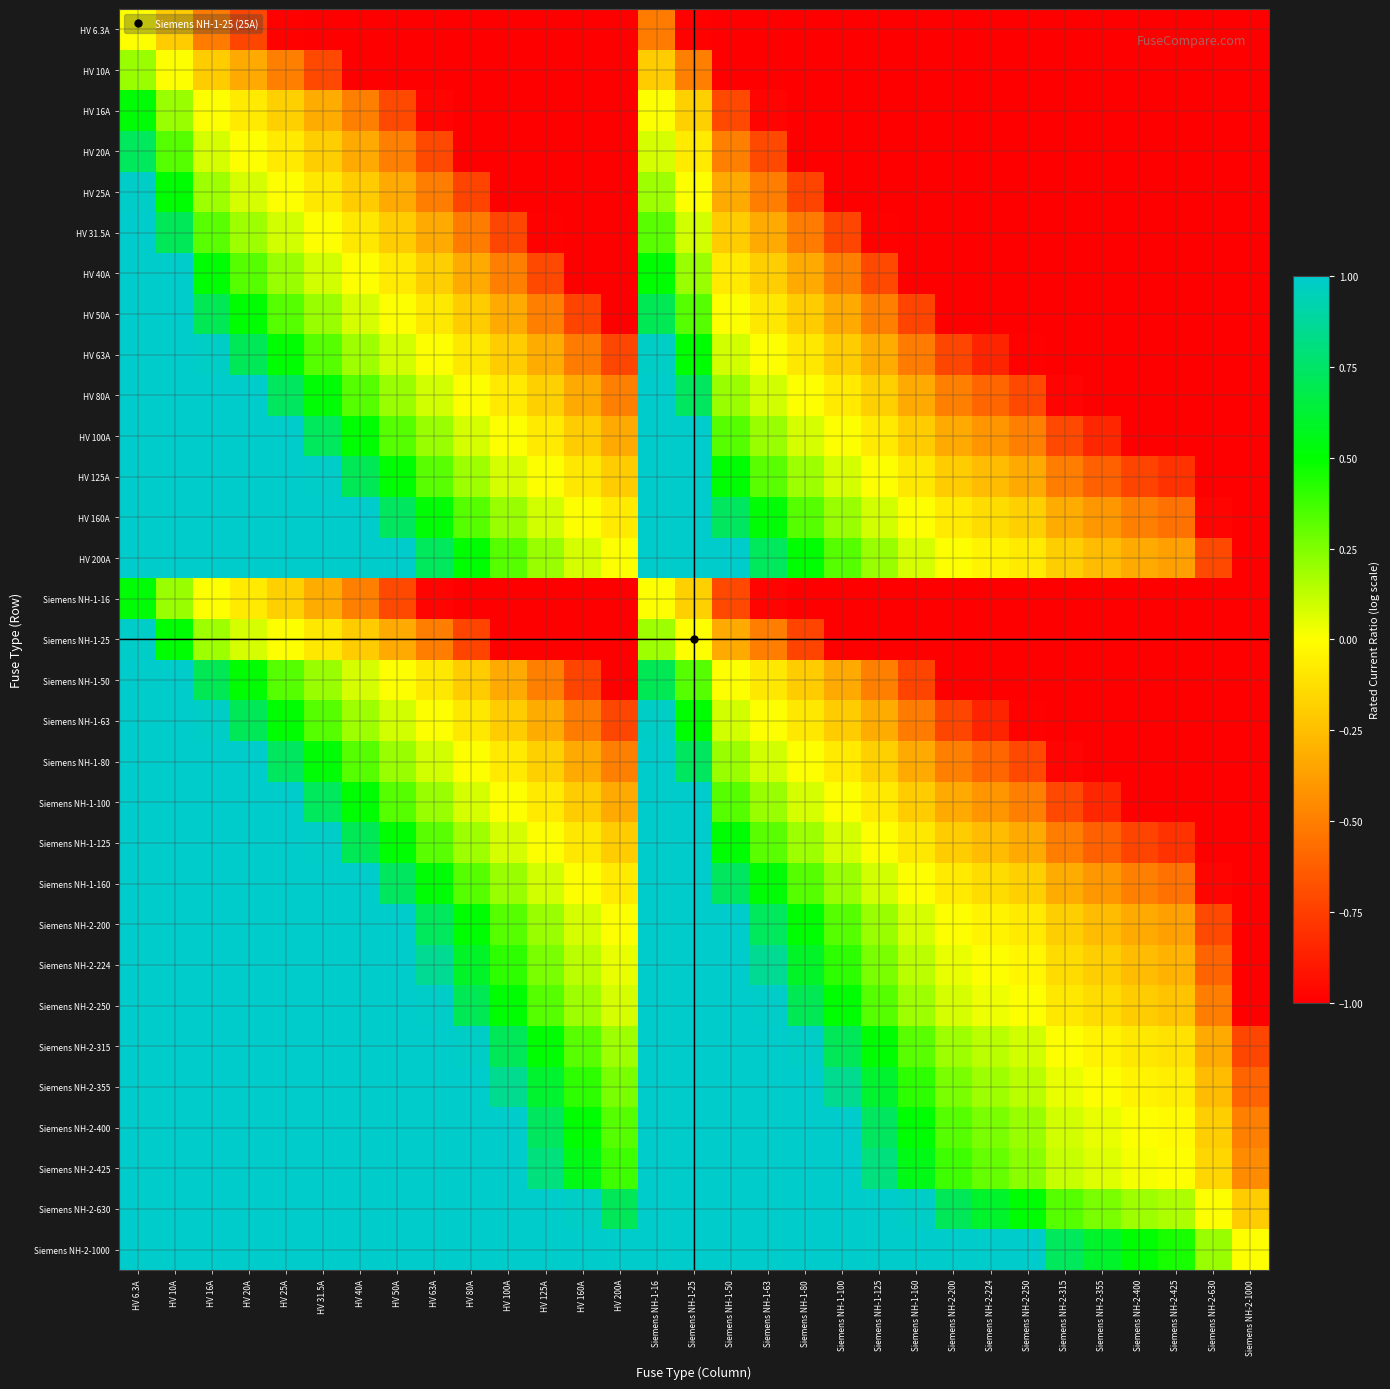

Reading right to left, transcribe all the data shown in this chart.

HV 6.3A: Siemens NH-2-1000=-1.0	Siemens NH-2-630=-1.0	Siemens NH-2-425=-1.0	Siemens NH-2-400=-1.0	Siemens NH-2-355=-1.0	Siemens NH-2-315=-1.0	Siemens NH-2-250=-1.0	Siemens NH-2-224=-1.0	Siemens NH-2-200=-1.0	Siemens NH-1-160=-1.0	Siemens NH-1-125=-1.0	Siemens NH-1-100=-1.0	Siemens NH-1-80=-1.0	Siemens NH-1-63=-1.0	Siemens NH-1-50=-1.0	Siemens NH-1-25=-1.0	Siemens NH-1-16=-0.5	HV 200A=-1.0	HV 160A=-1.0	HV 125A=-1.0	HV 100A=-1.0	HV 80A=-1.0	HV 63A=-1.0	HV 50A=-1.0	HV 40A=-1.0	HV 31.5A=-1.0	HV 25A=-1.0	HV 20A=-0.7	HV 16A=-0.5	HV 10A=-0.2	HV 6.3A=0.0
HV 10A: Siemens NH-2-1000=-1.0	Siemens NH-2-630=-1.0	Siemens NH-2-425=-1.0	Siemens NH-2-400=-1.0	Siemens NH-2-355=-1.0	Siemens NH-2-315=-1.0	Siemens NH-2-250=-1.0	Siemens NH-2-224=-1.0	Siemens NH-2-200=-1.0	Siemens NH-1-160=-1.0	Siemens NH-1-125=-1.0	Siemens NH-1-100=-1.0	Siemens NH-1-80=-1.0	Siemens NH-1-63=-1.0	Siemens NH-1-50=-1.0	Siemens NH-1-25=-0.5	Siemens NH-1-16=-0.2	HV 200A=-1.0	HV 160A=-1.0	HV 125A=-1.0	HV 100A=-1.0	HV 80A=-1.0	HV 63A=-1.0	HV 50A=-1.0	HV 40A=-1.0	HV 31.5A=-0.7	HV 25A=-0.5	HV 20A=-0.3	HV 16A=-0.2	HV 10A=0.0	HV 6.3A=0.2
HV 16A: Siemens NH-2-1000=-1.0	Siemens NH-2-630=-1.0	Siemens NH-2-425=-1.0	Siemens NH-2-400=-1.0	Siemens NH-2-355=-1.0	Siemens NH-2-315=-1.0	Siemens NH-2-250=-1.0	Siemens NH-2-224=-1.0	Siemens NH-2-200=-1.0	Siemens NH-1-160=-1.0	Siemens NH-1-125=-1.0	Siemens NH-1-100=-1.0	Siemens NH-1-80=-1.0	Siemens NH-1-63=-1.0	Siemens NH-1-50=-0.7	Siemens NH-1-25=-0.2	Siemens NH-1-16=0.0	HV 200A=-1.0	HV 160A=-1.0	HV 125A=-1.0	HV 100A=-1.0	HV 80A=-1.0	HV 63A=-1.0	HV 50A=-0.7	HV 40A=-0.5	HV 31.5A=-0.3	HV 25A=-0.2	HV 20A=-0.1	HV 16A=0.0	HV 10A=0.2	HV 6.3A=0.5
HV 20A: Siemens NH-2-1000=-1.0	Siemens NH-2-630=-1.0	Siemens NH-2-425=-1.0	Siemens NH-2-400=-1.0	Siemens NH-2-355=-1.0	Siemens NH-2-315=-1.0	Siemens NH-2-250=-1.0	Siemens NH-2-224=-1.0	Siemens NH-2-200=-1.0	Siemens NH-1-160=-1.0	Siemens NH-1-125=-1.0	Siemens NH-1-100=-1.0	Siemens NH-1-80=-1.0	Siemens NH-1-63=-0.7	Siemens NH-1-50=-0.5	Siemens NH-1-25=-0.1	Siemens NH-1-16=0.1	HV 200A=-1.0	HV 160A=-1.0	HV 125A=-1.0	HV 100A=-1.0	HV 80A=-1.0	HV 63A=-0.7	HV 50A=-0.5	HV 40A=-0.3	HV 31.5A=-0.2	HV 25A=-0.1	HV 20A=0.0	HV 16A=0.1	HV 10A=0.3	HV 6.3A=0.7
HV 25A: Siemens NH-2-1000=-1.0	Siemens NH-2-630=-1.0	Siemens NH-2-425=-1.0	Siemens NH-2-400=-1.0	Siemens NH-2-355=-1.0	Siemens NH-2-315=-1.0	Siemens NH-2-250=-1.0	Siemens NH-2-224=-1.0	Siemens NH-2-200=-1.0	Siemens NH-1-160=-1.0	Siemens NH-1-125=-1.0	Siemens NH-1-100=-1.0	Siemens NH-1-80=-0.7	Siemens NH-1-63=-0.5	Siemens NH-1-50=-0.3	Siemens NH-1-25=0.0	Siemens NH-1-16=0.2	HV 200A=-1.0	HV 160A=-1.0	HV 125A=-1.0	HV 100A=-1.0	HV 80A=-0.7	HV 63A=-0.5	HV 50A=-0.3	HV 40A=-0.2	HV 31.5A=-0.1	HV 25A=0.0	HV 20A=0.1	HV 16A=0.2	HV 10A=0.5	HV 6.3A=1.0
HV 31.5A: Siemens NH-2-1000=-1.0	Siemens NH-2-630=-1.0	Siemens NH-2-425=-1.0	Siemens NH-2-400=-1.0	Siemens NH-2-355=-1.0	Siemens NH-2-315=-1.0	Siemens NH-2-250=-1.0	Siemens NH-2-224=-1.0	Siemens NH-2-200=-1.0	Siemens NH-1-160=-1.0	Siemens NH-1-125=-1.0	Siemens NH-1-100=-0.7	Siemens NH-1-80=-0.5	Siemens NH-1-63=-0.3	Siemens NH-1-50=-0.2	Siemens NH-1-25=0.1	Siemens NH-1-16=0.3	HV 200A=-1.0	HV 160A=-1.0	HV 125A=-1.0	HV 100A=-0.7	HV 80A=-0.5	HV 63A=-0.3	HV 50A=-0.2	HV 40A=-0.1	HV 31.5A=0.0	HV 25A=0.1	HV 20A=0.2	HV 16A=0.3	HV 10A=0.7	HV 6.3A=1.0
HV 40A: Siemens NH-2-1000=-1.0	Siemens NH-2-630=-1.0	Siemens NH-2-425=-1.0	Siemens NH-2-400=-1.0	Siemens NH-2-355=-1.0	Siemens NH-2-315=-1.0	Siemens NH-2-250=-1.0	Siemens NH-2-224=-1.0	Siemens NH-2-200=-1.0	Siemens NH-1-160=-1.0	Siemens NH-1-125=-0.7	Siemens NH-1-100=-0.5	Siemens NH-1-80=-0.3	Siemens NH-1-63=-0.2	Siemens NH-1-50=-0.1	Siemens NH-1-25=0.2	Siemens NH-1-16=0.5	HV 200A=-1.0	HV 160A=-1.0	HV 125A=-0.7	HV 100A=-0.5	HV 80A=-0.3	HV 63A=-0.2	HV 50A=-0.1	HV 40A=0.0	HV 31.5A=0.1	HV 25A=0.2	HV 20A=0.3	HV 16A=0.5	HV 10A=1.0	HV 6.3A=1.0
HV 50A: Siemens NH-2-1000=-1.0	Siemens NH-2-630=-1.0	Siemens NH-2-425=-1.0	Siemens NH-2-400=-1.0	Siemens NH-2-355=-1.0	Siemens NH-2-315=-1.0	Siemens NH-2-250=-1.0	Siemens NH-2-224=-1.0	Siemens NH-2-200=-1.0	Siemens NH-1-160=-0.7	Siemens NH-1-125=-0.5	Siemens NH-1-100=-0.3	Siemens NH-1-80=-0.2	Siemens NH-1-63=-0.1	Siemens NH-1-50=0.0	Siemens NH-1-25=0.3	Siemens NH-1-16=0.7	HV 200A=-1.0	HV 160A=-0.7	HV 125A=-0.5	HV 100A=-0.3	HV 80A=-0.2	HV 63A=-0.1	HV 50A=0.0	HV 40A=0.1	HV 31.5A=0.2	HV 25A=0.3	HV 20A=0.5	HV 16A=0.7	HV 10A=1.0	HV 6.3A=1.0
HV 63A: Siemens NH-2-1000=-1.0	Siemens NH-2-630=-1.0	Siemens NH-2-425=-1.0	Siemens NH-2-400=-1.0	Siemens NH-2-355=-1.0	Siemens NH-2-315=-1.0	Siemens NH-2-250=-1.0	Siemens NH-2-224=-0.9	Siemens NH-2-200=-0.7	Siemens NH-1-160=-0.5	Siemens NH-1-125=-0.3	Siemens NH-1-100=-0.2	Siemens NH-1-80=-0.1	Siemens NH-1-63=0.0	Siemens NH-1-50=0.1	Siemens NH-1-25=0.5	Siemens NH-1-16=1.0	HV 200A=-0.7	HV 160A=-0.5	HV 125A=-0.3	HV 100A=-0.2	HV 80A=-0.1	HV 63A=0.0	HV 50A=0.1	HV 40A=0.2	HV 31.5A=0.3	HV 25A=0.5	HV 20A=0.7	HV 16A=1.0	HV 10A=1.0	HV 6.3A=1.0
HV 80A: Siemens NH-2-1000=-1.0	Siemens NH-2-630=-1.0	Siemens NH-2-425=-1.0	Siemens NH-2-400=-1.0	Siemens NH-2-355=-1.0	Siemens NH-2-315=-1.0	Siemens NH-2-250=-0.7	Siemens NH-2-224=-0.6	Siemens NH-2-200=-0.5	Siemens NH-1-160=-0.3	Siemens NH-1-125=-0.2	Siemens NH-1-100=-0.1	Siemens NH-1-80=0.0	Siemens NH-1-63=0.1	Siemens NH-1-50=0.2	Siemens NH-1-25=0.7	Siemens NH-1-16=1.0	HV 200A=-0.5	HV 160A=-0.3	HV 125A=-0.2	HV 100A=-0.1	HV 80A=0.0	HV 63A=0.1	HV 50A=0.2	HV 40A=0.3	HV 31.5A=0.5	HV 25A=0.7	HV 20A=1.0	HV 16A=1.0	HV 10A=1.0	HV 6.3A=1.0
HV 100A: Siemens NH-2-1000=-1.0	Siemens NH-2-630=-1.0	Siemens NH-2-425=-1.0	Siemens NH-2-400=-1.0	Siemens NH-2-355=-0.8	Siemens NH-2-315=-0.7	Siemens NH-2-250=-0.5	Siemens NH-2-224=-0.4	Siemens NH-2-200=-0.3	Siemens NH-1-160=-0.2	Siemens NH-1-125=-0.1	Siemens NH-1-100=0.0	Siemens NH-1-80=0.1	Siemens NH-1-63=0.2	Siemens NH-1-50=0.3	Siemens NH-1-25=1.0	Siemens NH-1-16=1.0	HV 200A=-0.3	HV 160A=-0.2	HV 125A=-0.1	HV 100A=0.0	HV 80A=0.1	HV 63A=0.2	HV 50A=0.3	HV 40A=0.5	HV 31.5A=0.7	HV 25A=1.0	HV 20A=1.0	HV 16A=1.0	HV 10A=1.0	HV 6.3A=1.0
HV 125A: Siemens NH-2-1000=-1.0	Siemens NH-2-630=-1.0	Siemens NH-2-425=-0.8	Siemens NH-2-400=-0.7	Siemens NH-2-355=-0.6	Siemens NH-2-315=-0.5	Siemens NH-2-250=-0.3	Siemens NH-2-224=-0.3	Siemens NH-2-200=-0.2	Siemens NH-1-160=-0.1	Siemens NH-1-125=0.0	Siemens NH-1-100=0.1	Siemens NH-1-80=0.2	Siemens NH-1-63=0.3	Siemens NH-1-50=0.5	Siemens NH-1-25=1.0	Siemens NH-1-16=1.0	HV 200A=-0.2	HV 160A=-0.1	HV 125A=0.0	HV 100A=0.1	HV 80A=0.2	HV 63A=0.3	HV 50A=0.5	HV 40A=0.7	HV 31.5A=1.0	HV 25A=1.0	HV 20A=1.0	HV 16A=1.0	HV 10A=1.0	HV 6.3A=1.0
HV 160A: Siemens NH-2-1000=-1.0	Siemens NH-2-630=-1.0	Siemens NH-2-425=-0.6	Siemens NH-2-400=-0.5	Siemens NH-2-355=-0.4	Siemens NH-2-315=-0.3	Siemens NH-2-250=-0.2	Siemens NH-2-224=-0.1	Siemens NH-2-200=-0.1	Siemens NH-1-160=0.0	Siemens NH-1-125=0.1	Siemens NH-1-100=0.2	Siemens NH-1-80=0.3	Siemens NH-1-63=0.5	Siemens NH-1-50=0.7	Siemens NH-1-25=1.0	Siemens NH-1-16=1.0	HV 200A=-0.1	HV 160A=0.0	HV 125A=0.1	HV 100A=0.2	HV 80A=0.3	HV 63A=0.5	HV 50A=0.7	HV 40A=1.0	HV 31.5A=1.0	HV 25A=1.0	HV 20A=1.0	HV 16A=1.0	HV 10A=1.0	HV 6.3A=1.0
HV 200A: Siemens NH-2-1000=-1.0	Siemens NH-2-630=-0.7	Siemens NH-2-425=-0.4	Siemens NH-2-400=-0.3	Siemens NH-2-355=-0.3	Siemens NH-2-315=-0.2	Siemens NH-2-250=-0.1	Siemens NH-2-224=-0.0	Siemens NH-2-200=0.0	Siemens NH-1-160=0.1	Siemens NH-1-125=0.2	Siemens NH-1-100=0.3	Siemens NH-1-80=0.5	Siemens NH-1-63=0.7	Siemens NH-1-50=1.0	Siemens NH-1-25=1.0	Siemens NH-1-16=1.0	HV 200A=0.0	HV 160A=0.1	HV 125A=0.2	HV 100A=0.3	HV 80A=0.5	HV 63A=0.7	HV 50A=1.0	HV 40A=1.0	HV 31.5A=1.0	HV 25A=1.0	HV 20A=1.0	HV 16A=1.0	HV 10A=1.0	HV 6.3A=1.0
Siemens NH-1-16: Siemens NH-2-1000=-1.0	Siemens NH-2-630=-1.0	Siemens NH-2-425=-1.0	Siemens NH-2-400=-1.0	Siemens NH-2-355=-1.0	Siemens NH-2-315=-1.0	Siemens NH-2-250=-1.0	Siemens NH-2-224=-1.0	Siemens NH-2-200=-1.0	Siemens NH-1-160=-1.0	Siemens NH-1-125=-1.0	Siemens NH-1-100=-1.0	Siemens NH-1-80=-1.0	Siemens NH-1-63=-1.0	Siemens NH-1-50=-0.7	Siemens NH-1-25=-0.2	Siemens NH-1-16=0.0	HV 200A=-1.0	HV 160A=-1.0	HV 125A=-1.0	HV 100A=-1.0	HV 80A=-1.0	HV 63A=-1.0	HV 50A=-0.7	HV 40A=-0.5	HV 31.5A=-0.3	HV 25A=-0.2	HV 20A=-0.1	HV 16A=0.0	HV 10A=0.2	HV 6.3A=0.5
Siemens NH-1-25: Siemens NH-2-1000=-1.0	Siemens NH-2-630=-1.0	Siemens NH-2-425=-1.0	Siemens NH-2-400=-1.0	Siemens NH-2-355=-1.0	Siemens NH-2-315=-1.0	Siemens NH-2-250=-1.0	Siemens NH-2-224=-1.0	Siemens NH-2-200=-1.0	Siemens NH-1-160=-1.0	Siemens NH-1-125=-1.0	Siemens NH-1-100=-1.0	Siemens NH-1-80=-0.7	Siemens NH-1-63=-0.5	Siemens NH-1-50=-0.3	Siemens NH-1-25=0.0	Siemens NH-1-16=0.2	HV 200A=-1.0	HV 160A=-1.0	HV 125A=-1.0	HV 100A=-1.0	HV 80A=-0.7	HV 63A=-0.5	HV 50A=-0.3	HV 40A=-0.2	HV 31.5A=-0.1	HV 25A=0.0	HV 20A=0.1	HV 16A=0.2	HV 10A=0.5	HV 6.3A=1.0
Siemens NH-1-50: Siemens NH-2-1000=-1.0	Siemens NH-2-630=-1.0	Siemens NH-2-425=-1.0	Siemens NH-2-400=-1.0	Siemens NH-2-355=-1.0	Siemens NH-2-315=-1.0	Siemens NH-2-250=-1.0	Siemens NH-2-224=-1.0	Siemens NH-2-200=-1.0	Siemens NH-1-160=-0.7	Siemens NH-1-125=-0.5	Siemens NH-1-100=-0.3	Siemens NH-1-80=-0.2	Siemens NH-1-63=-0.1	Siemens NH-1-50=0.0	Siemens NH-1-25=0.3	Siemens NH-1-16=0.7	HV 200A=-1.0	HV 160A=-0.7	HV 125A=-0.5	HV 100A=-0.3	HV 80A=-0.2	HV 63A=-0.1	HV 50A=0.0	HV 40A=0.1	HV 31.5A=0.2	HV 25A=0.3	HV 20A=0.5	HV 16A=0.7	HV 10A=1.0	HV 6.3A=1.0
Siemens NH-1-63: Siemens NH-2-1000=-1.0	Siemens NH-2-630=-1.0	Siemens NH-2-425=-1.0	Siemens NH-2-400=-1.0	Siemens NH-2-355=-1.0	Siemens NH-2-315=-1.0	Siemens NH-2-250=-1.0	Siemens NH-2-224=-0.9	Siemens NH-2-200=-0.7	Siemens NH-1-160=-0.5	Siemens NH-1-125=-0.3	Siemens NH-1-100=-0.2	Siemens NH-1-80=-0.1	Siemens NH-1-63=0.0	Siemens NH-1-50=0.1	Siemens NH-1-25=0.5	Siemens NH-1-16=1.0	HV 200A=-0.7	HV 160A=-0.5	HV 125A=-0.3	HV 100A=-0.2	HV 80A=-0.1	HV 63A=0.0	HV 50A=0.1	HV 40A=0.2	HV 31.5A=0.3	HV 25A=0.5	HV 20A=0.7	HV 16A=1.0	HV 10A=1.0	HV 6.3A=1.0
Siemens NH-1-80: Siemens NH-2-1000=-1.0	Siemens NH-2-630=-1.0	Siemens NH-2-425=-1.0	Siemens NH-2-400=-1.0	Siemens NH-2-355=-1.0	Siemens NH-2-315=-1.0	Siemens NH-2-250=-0.7	Siemens NH-2-224=-0.6	Siemens NH-2-200=-0.5	Siemens NH-1-160=-0.3	Siemens NH-1-125=-0.2	Siemens NH-1-100=-0.1	Siemens NH-1-80=0.0	Siemens NH-1-63=0.1	Siemens NH-1-50=0.2	Siemens NH-1-25=0.7	Siemens NH-1-16=1.0	HV 200A=-0.5	HV 160A=-0.3	HV 125A=-0.2	HV 100A=-0.1	HV 80A=0.0	HV 63A=0.1	HV 50A=0.2	HV 40A=0.3	HV 31.5A=0.5	HV 25A=0.7	HV 20A=1.0	HV 16A=1.0	HV 10A=1.0	HV 6.3A=1.0
Siemens NH-1-100: Siemens NH-2-1000=-1.0	Siemens NH-2-630=-1.0	Siemens NH-2-425=-1.0	Siemens NH-2-400=-1.0	Siemens NH-2-355=-0.8	Siemens NH-2-315=-0.7	Siemens NH-2-250=-0.5	Siemens NH-2-224=-0.4	Siemens NH-2-200=-0.3	Siemens NH-1-160=-0.2	Siemens NH-1-125=-0.1	Siemens NH-1-100=0.0	Siemens NH-1-80=0.1	Siemens NH-1-63=0.2	Siemens NH-1-50=0.3	Siemens NH-1-25=1.0	Siemens NH-1-16=1.0	HV 200A=-0.3	HV 160A=-0.2	HV 125A=-0.1	HV 100A=0.0	HV 80A=0.1	HV 63A=0.2	HV 50A=0.3	HV 40A=0.5	HV 31.5A=0.7	HV 25A=1.0	HV 20A=1.0	HV 16A=1.0	HV 10A=1.0	HV 6.3A=1.0
Siemens NH-1-125: Siemens NH-2-1000=-1.0	Siemens NH-2-630=-1.0	Siemens NH-2-425=-0.8	Siemens NH-2-400=-0.7	Siemens NH-2-355=-0.6	Siemens NH-2-315=-0.5	Siemens NH-2-250=-0.3	Siemens NH-2-224=-0.3	Siemens NH-2-200=-0.2	Siemens NH-1-160=-0.1	Siemens NH-1-125=0.0	Siemens NH-1-100=0.1	Siemens NH-1-80=0.2	Siemens NH-1-63=0.3	Siemens NH-1-50=0.5	Siemens NH-1-25=1.0	Siemens NH-1-16=1.0	HV 200A=-0.2	HV 160A=-0.1	HV 125A=0.0	HV 100A=0.1	HV 80A=0.2	HV 63A=0.3	HV 50A=0.5	HV 40A=0.7	HV 31.5A=1.0	HV 25A=1.0	HV 20A=1.0	HV 16A=1.0	HV 10A=1.0	HV 6.3A=1.0
Siemens NH-1-160: Siemens NH-2-1000=-1.0	Siemens NH-2-630=-1.0	Siemens NH-2-425=-0.6	Siemens NH-2-400=-0.5	Siemens NH-2-355=-0.4	Siemens NH-2-315=-0.3	Siemens NH-2-250=-0.2	Siemens NH-2-224=-0.1	Siemens NH-2-200=-0.1	Siemens NH-1-160=0.0	Siemens NH-1-125=0.1	Siemens NH-1-100=0.2	Siemens NH-1-80=0.3	Siemens NH-1-63=0.5	Siemens NH-1-50=0.7	Siemens NH-1-25=1.0	Siemens NH-1-16=1.0	HV 200A=-0.1	HV 160A=0.0	HV 125A=0.1	HV 100A=0.2	HV 80A=0.3	HV 63A=0.5	HV 50A=0.7	HV 40A=1.0	HV 31.5A=1.0	HV 25A=1.0	HV 20A=1.0	HV 16A=1.0	HV 10A=1.0	HV 6.3A=1.0
Siemens NH-2-200: Siemens NH-2-1000=-1.0	Siemens NH-2-630=-0.7	Siemens NH-2-425=-0.4	Siemens NH-2-400=-0.3	Siemens NH-2-355=-0.3	Siemens NH-2-315=-0.2	Siemens NH-2-250=-0.1	Siemens NH-2-224=-0.0	Siemens NH-2-200=0.0	Siemens NH-1-160=0.1	Siemens NH-1-125=0.2	Siemens NH-1-100=0.3	Siemens NH-1-80=0.5	Siemens NH-1-63=0.7	Siemens NH-1-50=1.0	Siemens NH-1-25=1.0	Siemens NH-1-16=1.0	HV 200A=0.0	HV 160A=0.1	HV 125A=0.2	HV 100A=0.3	HV 80A=0.5	HV 63A=0.7	HV 50A=1.0	HV 40A=1.0	HV 31.5A=1.0	HV 25A=1.0	HV 20A=1.0	HV 16A=1.0	HV 10A=1.0	HV 6.3A=1.0
Siemens NH-2-224: Siemens NH-2-1000=-1.0	Siemens NH-2-630=-0.6	Siemens NH-2-425=-0.3	Siemens NH-2-400=-0.3	Siemens NH-2-355=-0.2	Siemens NH-2-315=-0.1	Siemens NH-2-250=-0.0	Siemens NH-2-224=0.0	Siemens NH-2-200=0.0	Siemens NH-1-160=0.1	Siemens NH-1-125=0.3	Siemens NH-1-100=0.4	Siemens NH-1-80=0.6	Siemens NH-1-63=0.9	Siemens NH-1-50=1.0	Siemens NH-1-25=1.0	Siemens NH-1-16=1.0	HV 200A=0.0	HV 160A=0.1	HV 125A=0.3	HV 100A=0.4	HV 80A=0.6	HV 63A=0.9	HV 50A=1.0	HV 40A=1.0	HV 31.5A=1.0	HV 25A=1.0	HV 20A=1.0	HV 16A=1.0	HV 10A=1.0	HV 6.3A=1.0
Siemens NH-2-250: Siemens NH-2-1000=-1.0	Siemens NH-2-630=-0.5	Siemens NH-2-425=-0.2	Siemens NH-2-400=-0.2	Siemens NH-2-355=-0.1	Siemens NH-2-315=-0.1	Siemens NH-2-250=0.0	Siemens NH-2-224=0.0	Siemens NH-2-200=0.1	Siemens NH-1-160=0.2	Siemens NH-1-125=0.3	Siemens NH-1-100=0.5	Siemens NH-1-80=0.7	Siemens NH-1-63=1.0	Siemens NH-1-50=1.0	Siemens NH-1-25=1.0	Siemens NH-1-16=1.0	HV 200A=0.1	HV 160A=0.2	HV 125A=0.3	HV 100A=0.5	HV 80A=0.7	HV 63A=1.0	HV 50A=1.0	HV 40A=1.0	HV 31.5A=1.0	HV 25A=1.0	HV 20A=1.0	HV 16A=1.0	HV 10A=1.0	HV 6.3A=1.0
Siemens NH-2-315: Siemens NH-2-1000=-0.7	Siemens NH-2-630=-0.3	Siemens NH-2-425=-0.1	Siemens NH-2-400=-0.1	Siemens NH-2-355=-0.0	Siemens NH-2-315=0.0	Siemens NH-2-250=0.1	Siemens NH-2-224=0.1	Siemens NH-2-200=0.2	Siemens NH-1-160=0.3	Siemens NH-1-125=0.5	Siemens NH-1-100=0.7	Siemens NH-1-80=1.0	Siemens NH-1-63=1.0	Siemens NH-1-50=1.0	Siemens NH-1-25=1.0	Siemens NH-1-16=1.0	HV 200A=0.2	HV 160A=0.3	HV 125A=0.5	HV 100A=0.7	HV 80A=1.0	HV 63A=1.0	HV 50A=1.0	HV 40A=1.0	HV 31.5A=1.0	HV 25A=1.0	HV 20A=1.0	HV 16A=1.0	HV 10A=1.0	HV 6.3A=1.0
Siemens NH-2-355: Siemens NH-2-1000=-0.6	Siemens NH-2-630=-0.3	Siemens NH-2-425=-0.1	Siemens NH-2-400=-0.0	Siemens NH-2-355=0.0	Siemens NH-2-315=0.0	Siemens NH-2-250=0.1	Siemens NH-2-224=0.2	Siemens NH-2-200=0.3	Siemens NH-1-160=0.4	Siemens NH-1-125=0.6	Siemens NH-1-100=0.8	Siemens NH-1-80=1.0	Siemens NH-1-63=1.0	Siemens NH-1-50=1.0	Siemens NH-1-25=1.0	Siemens NH-1-16=1.0	HV 200A=0.3	HV 160A=0.4	HV 125A=0.6	HV 100A=0.8	HV 80A=1.0	HV 63A=1.0	HV 50A=1.0	HV 40A=1.0	HV 31.5A=1.0	HV 25A=1.0	HV 20A=1.0	HV 16A=1.0	HV 10A=1.0	HV 6.3A=1.0
Siemens NH-2-400: Siemens NH-2-1000=-0.5	Siemens NH-2-630=-0.2	Siemens NH-2-425=-0.0	Siemens NH-2-400=0.0	Siemens NH-2-355=0.0	Siemens NH-2-315=0.1	Siemens NH-2-250=0.2	Siemens NH-2-224=0.3	Siemens NH-2-200=0.3	Siemens NH-1-160=0.5	Siemens NH-1-125=0.7	Siemens NH-1-100=1.0	Siemens NH-1-80=1.0	Siemens NH-1-63=1.0	Siemens NH-1-50=1.0	Siemens NH-1-25=1.0	Siemens NH-1-16=1.0	HV 200A=0.3	HV 160A=0.5	HV 125A=0.7	HV 100A=1.0	HV 80A=1.0	HV 63A=1.0	HV 50A=1.0	HV 40A=1.0	HV 31.5A=1.0	HV 25A=1.0	HV 20A=1.0	HV 16A=1.0	HV 10A=1.0	HV 6.3A=1.0
Siemens NH-2-425: Siemens NH-2-1000=-0.5	Siemens NH-2-630=-0.2	Siemens NH-2-425=0.0	Siemens NH-2-400=0.0	Siemens NH-2-355=0.1	Siemens NH-2-315=0.1	Siemens NH-2-250=0.2	Siemens NH-2-224=0.3	Siemens NH-2-200=0.4	Siemens NH-1-160=0.6	Siemens NH-1-125=0.8	Siemens NH-1-100=1.0	Siemens NH-1-80=1.0	Siemens NH-1-63=1.0	Siemens NH-1-50=1.0	Siemens NH-1-25=1.0	Siemens NH-1-16=1.0	HV 200A=0.4	HV 160A=0.6	HV 125A=0.8	HV 100A=1.0	HV 80A=1.0	HV 63A=1.0	HV 50A=1.0	HV 40A=1.0	HV 31.5A=1.0	HV 25A=1.0	HV 20A=1.0	HV 16A=1.0	HV 10A=1.0	HV 6.3A=1.0
Siemens NH-2-630: Siemens NH-2-1000=-0.2	Siemens NH-2-630=0.0	Siemens NH-2-425=0.2	Siemens NH-2-400=0.2	Siemens NH-2-355=0.3	Siemens NH-2-315=0.3	Siemens NH-2-250=0.5	Siemens NH-2-224=0.6	Siemens NH-2-200=0.7	Siemens NH-1-160=1.0	Siemens NH-1-125=1.0	Siemens NH-1-100=1.0	Siemens NH-1-80=1.0	Siemens NH-1-63=1.0	Siemens NH-1-50=1.0	Siemens NH-1-25=1.0	Siemens NH-1-16=1.0	HV 200A=0.7	HV 160A=1.0	HV 125A=1.0	HV 100A=1.0	HV 80A=1.0	HV 63A=1.0	HV 50A=1.0	HV 40A=1.0	HV 31.5A=1.0	HV 25A=1.0	HV 20A=1.0	HV 16A=1.0	HV 10A=1.0	HV 6.3A=1.0
Siemens NH-2-1000: Siemens NH-2-1000=0.0	Siemens NH-2-630=0.2	Siemens NH-2-425=0.5	Siemens NH-2-400=0.5	Siemens NH-2-355=0.6	Siemens NH-2-315=0.7	Siemens NH-2-250=1.0	Siemens NH-2-224=1.0	Siemens NH-2-200=1.0	Siemens NH-1-160=1.0	Siemens NH-1-125=1.0	Siemens NH-1-100=1.0	Siemens NH-1-80=1.0	Siemens NH-1-63=1.0	Siemens NH-1-50=1.0	Siemens NH-1-25=1.0	Siemens NH-1-16=1.0	HV 200A=1.0	HV 160A=1.0	HV 125A=1.0	HV 100A=1.0	HV 80A=1.0	HV 63A=1.0	HV 50A=1.0	HV 40A=1.0	HV 31.5A=1.0	HV 25A=1.0	HV 20A=1.0	HV 16A=1.0	HV 10A=1.0	HV 6.3A=1.0